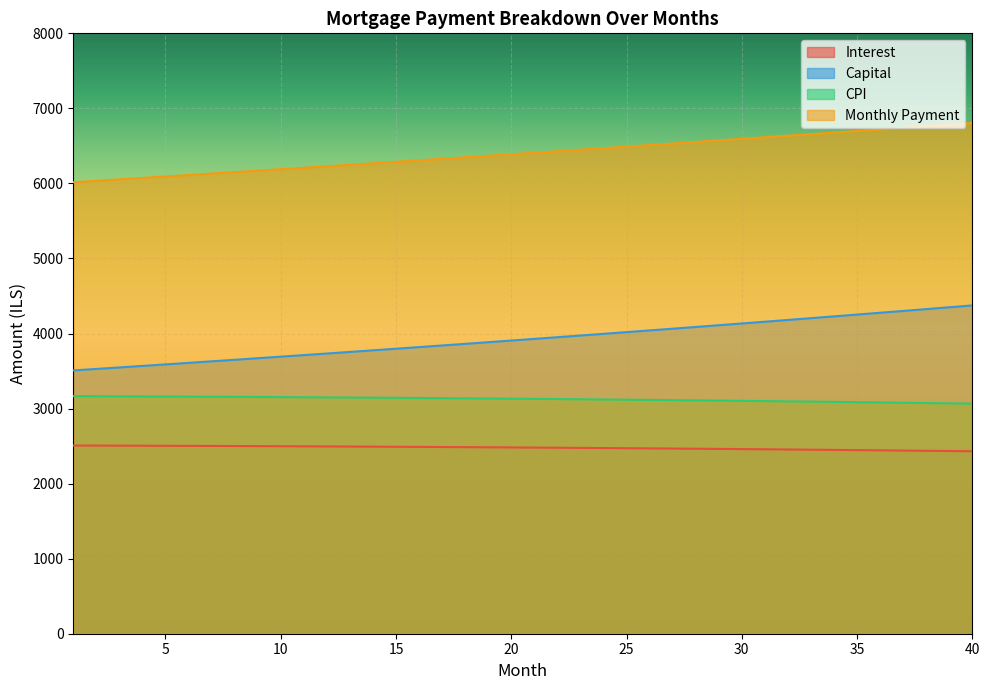

Which series has the widest spread of values?

Capital